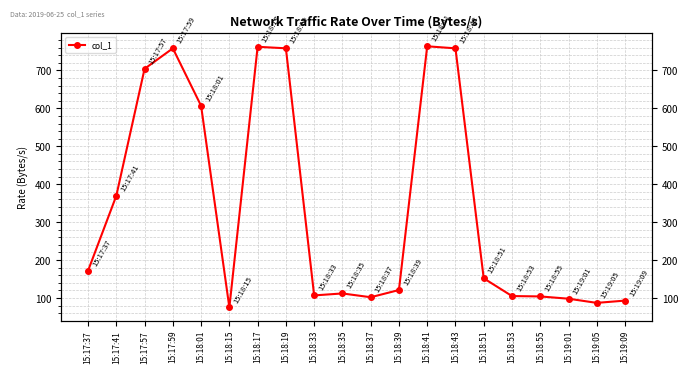

List the labels in order of value, largest first.

15:18:41, 15:18:17, 15:18:19, 15:17:59, 15:18:43, 15:17:57, 15:18:01, 15:17:41, 15:17:37, 15:18:51, 15:18:39, 15:18:35, 15:18:33, 15:18:53, 15:18:55, 15:18:37, 15:19:01, 15:19:09, 15:19:05, 15:18:15